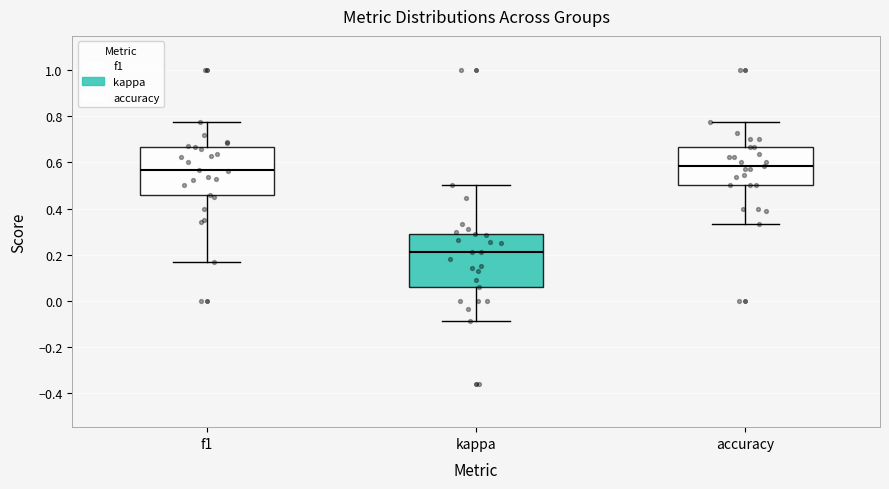

Reading left to right, transcribe this box plot: for each box, give where its median line is, the range the box spans, and where its two whiskers end, as read against the y-axis. The values are not printed on the chart, so give them approximately, as read against the axis.

f1: median 0.56, box 0.46 to 0.66, whiskers 0.16 to 0.78
kappa: median 0.22, box 0.06 to 0.30, whiskers -0.08 to 0.50
accuracy: median 0.58, box 0.50 to 0.66, whiskers 0.34 to 0.78